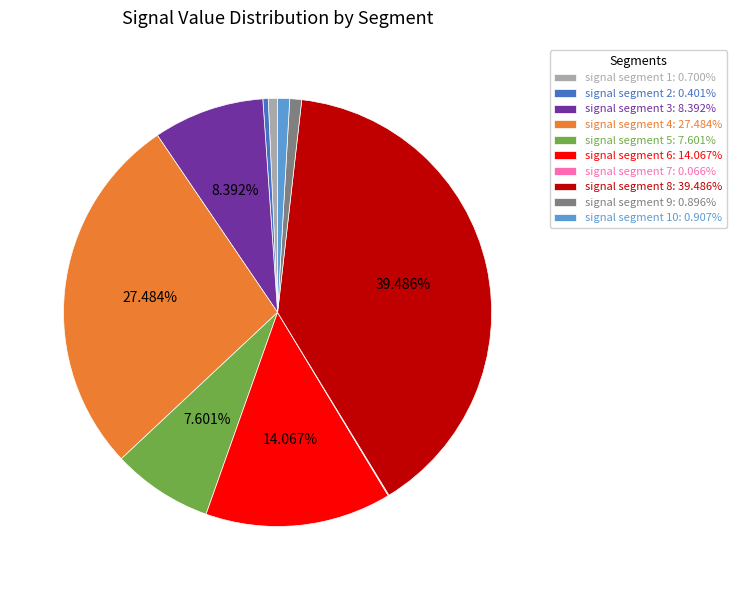

Does signal segment 6: 14.067% represent more than half of the total?

No